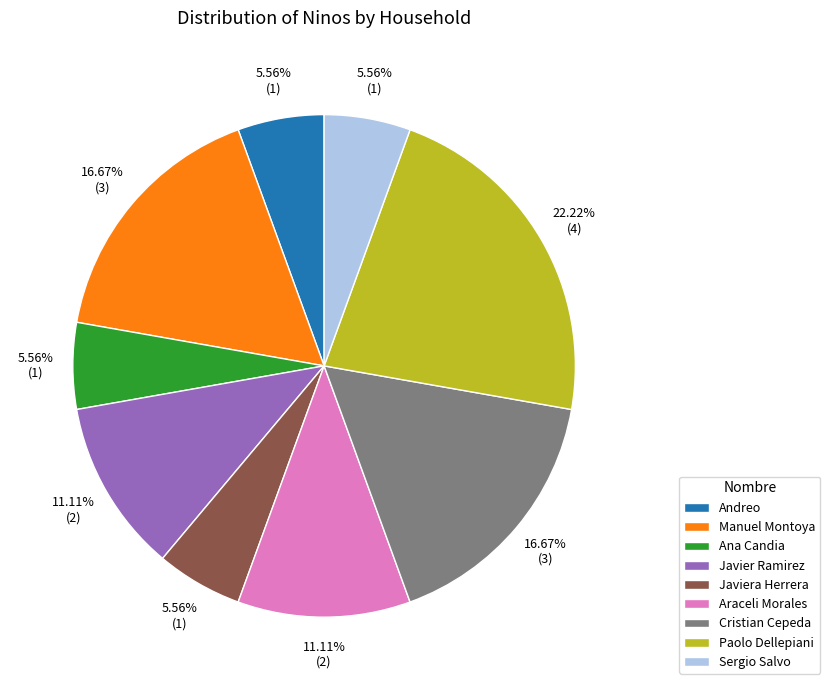

Between Paolo Dellepiani and Sergio Salvo, which is larger?

Paolo Dellepiani